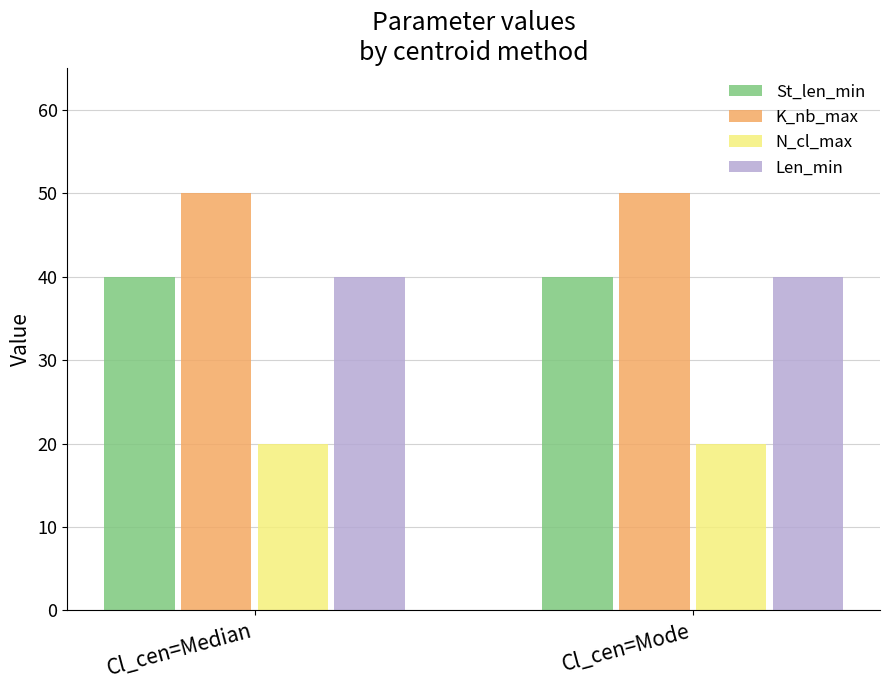

What is the average value of the Len_min series?

40